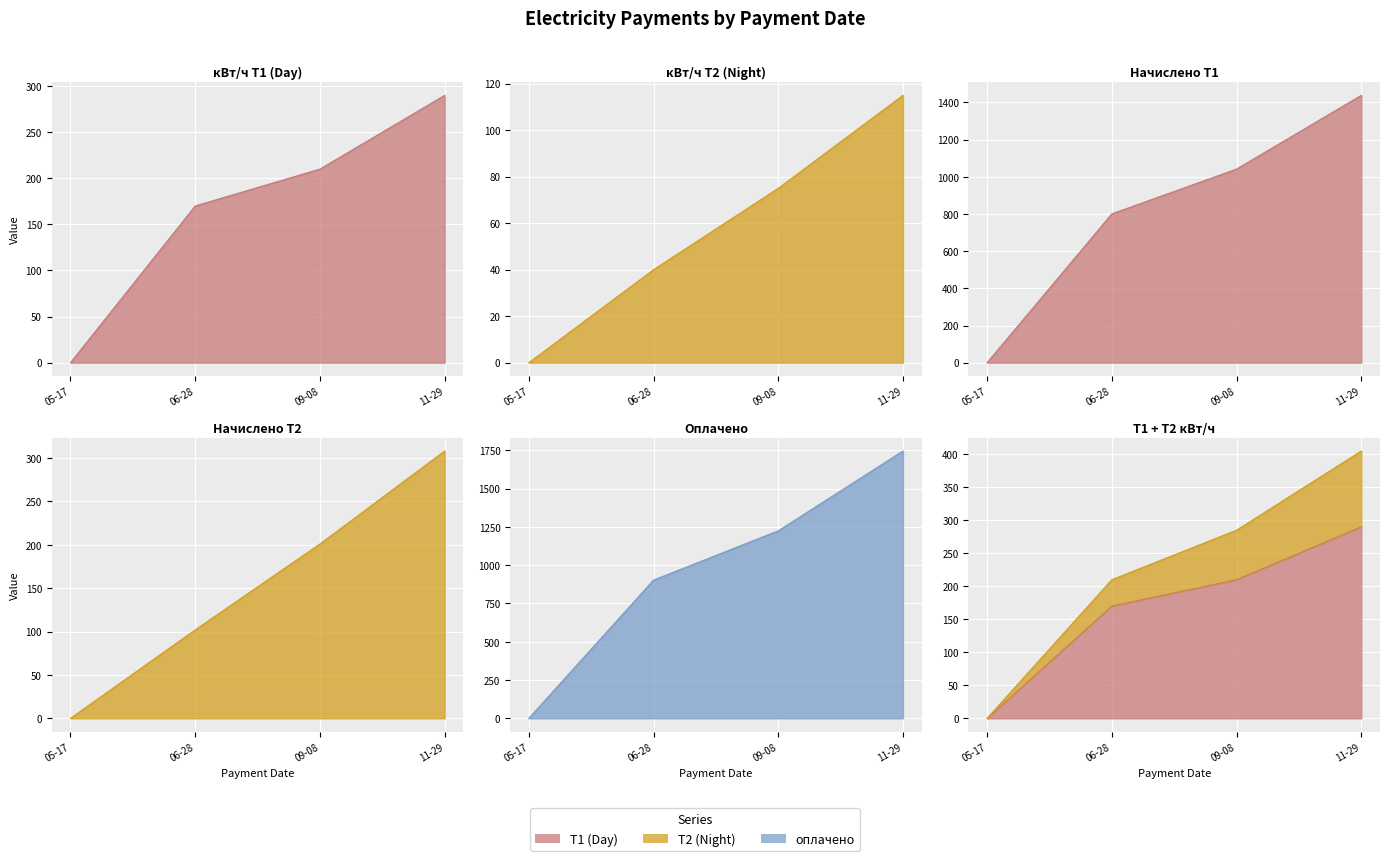

The value of Начислено Т2 at 05-17 is 0.0. True or false?

True